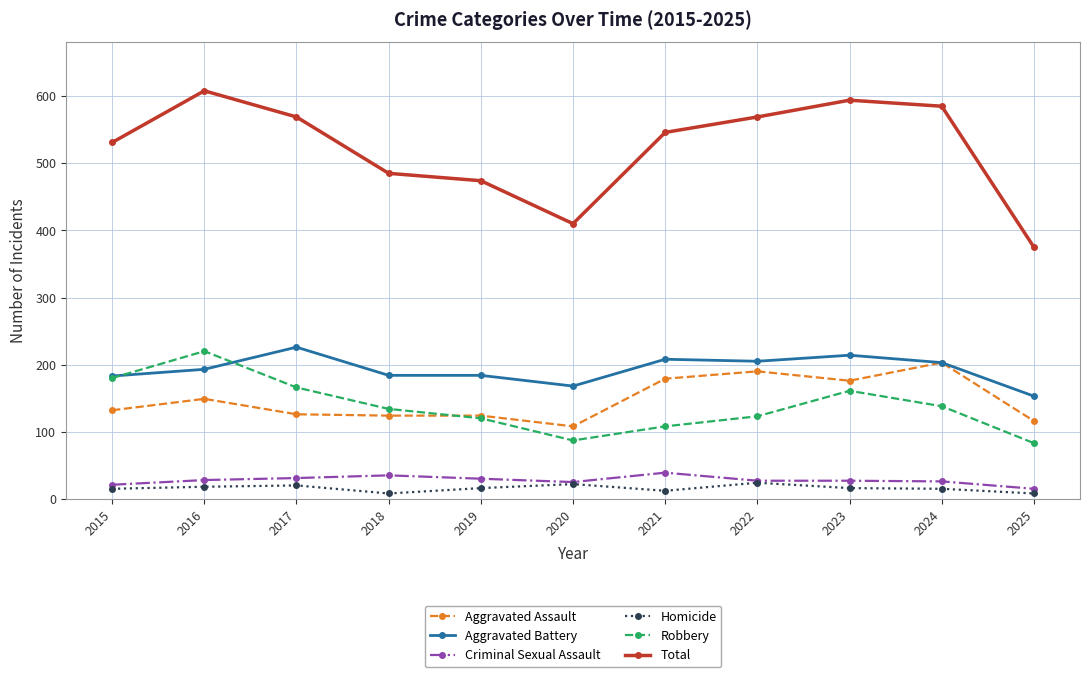

At which category does Aggravated Assault reach its first local peak?

2016